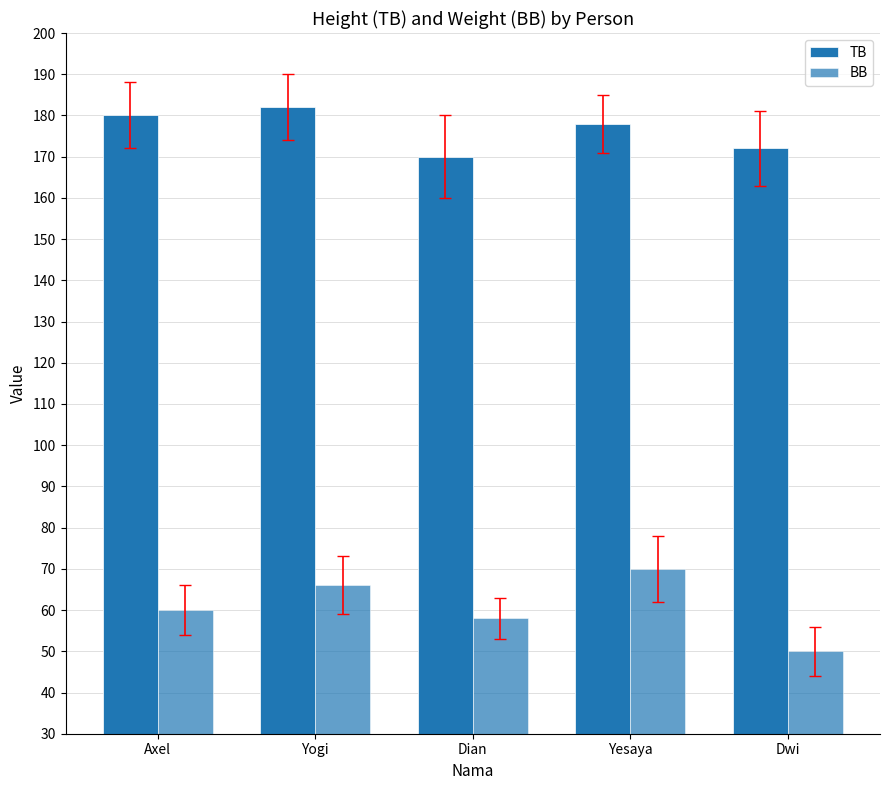

How many series are shown in this chart?

2